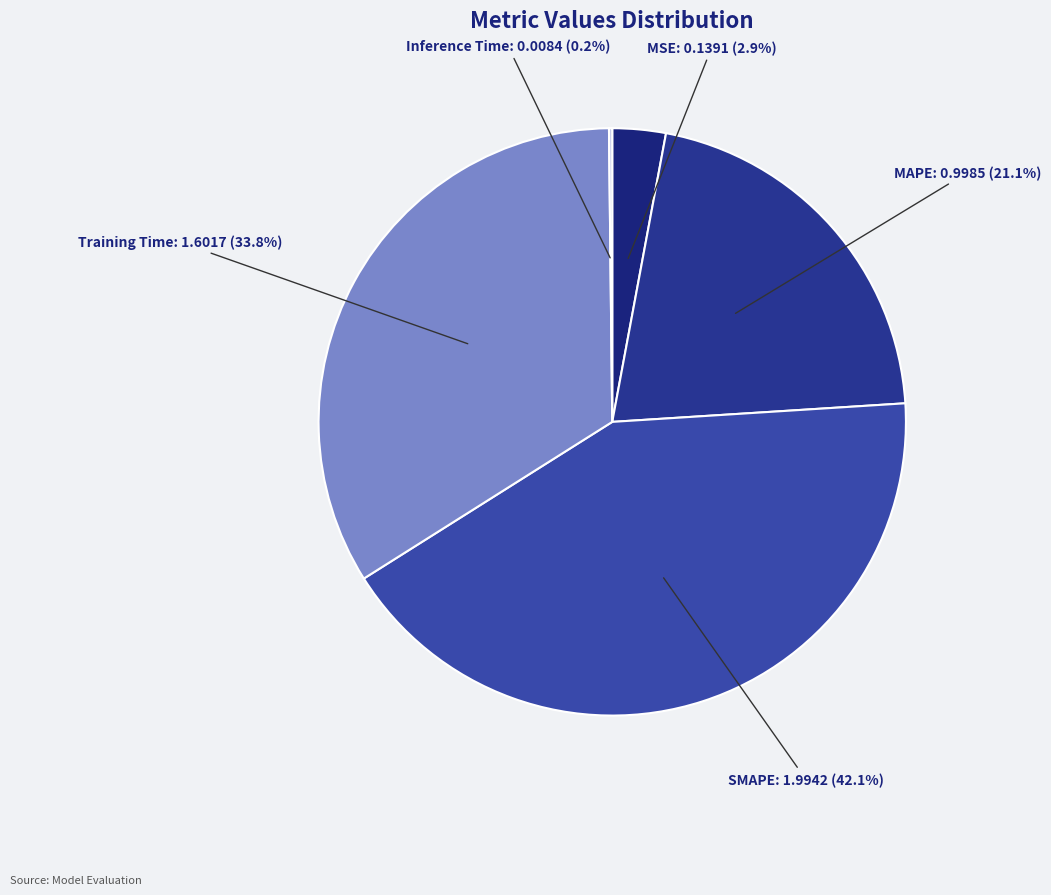

Which category has the biggest portion of the pie?

SMAPE